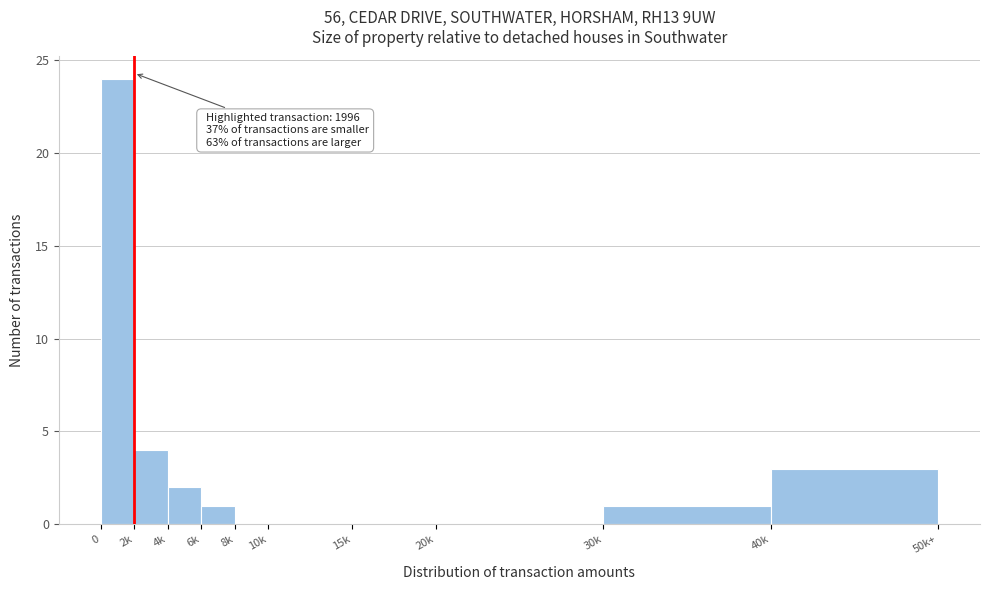

Reading left to right, transcribe all the data shown in this chart.

0=24	2k=4	4k=2	6k=1	8k=0	10k=0	15k=0	20k=0	30k=1	40k=3